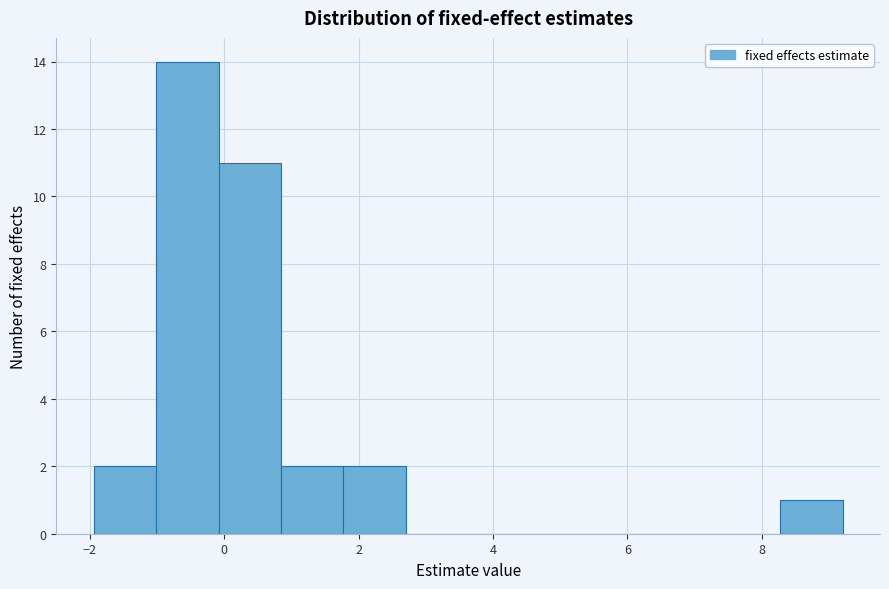

What is the height of the bar covering -2.0 to -1.0 on the x-axis? Neither the bar edges nor the heights are printed on the chart, so give them approximately, as read against the axes.

2